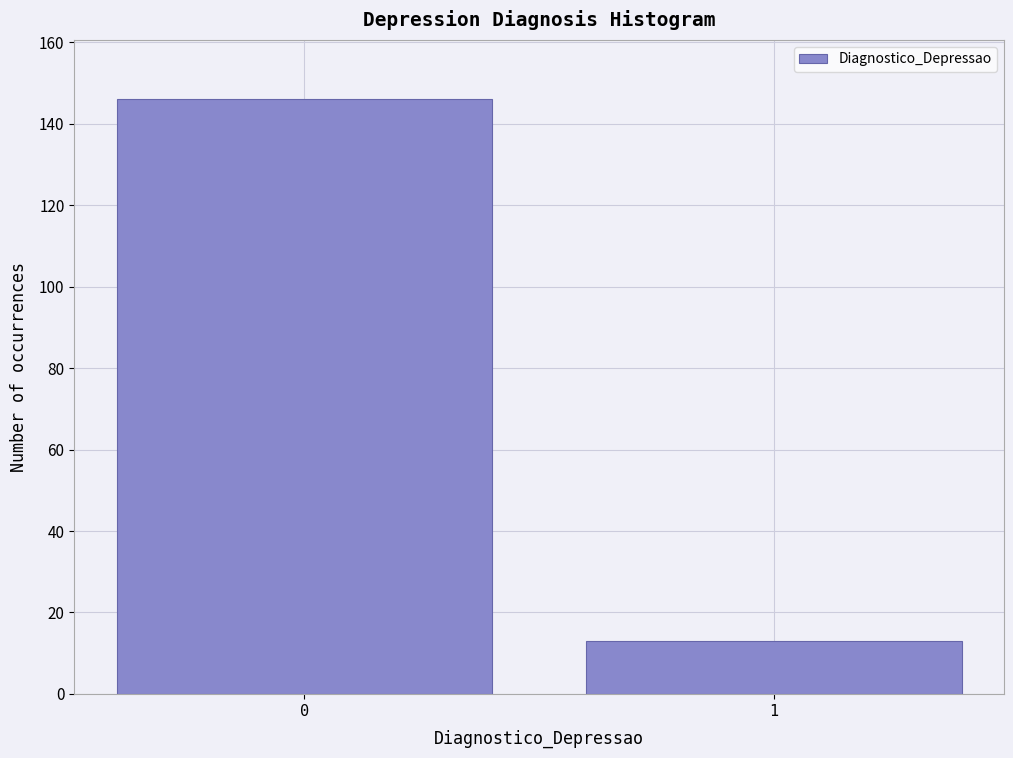

Reading left to right, what are all the values shown in this chart?

146	13